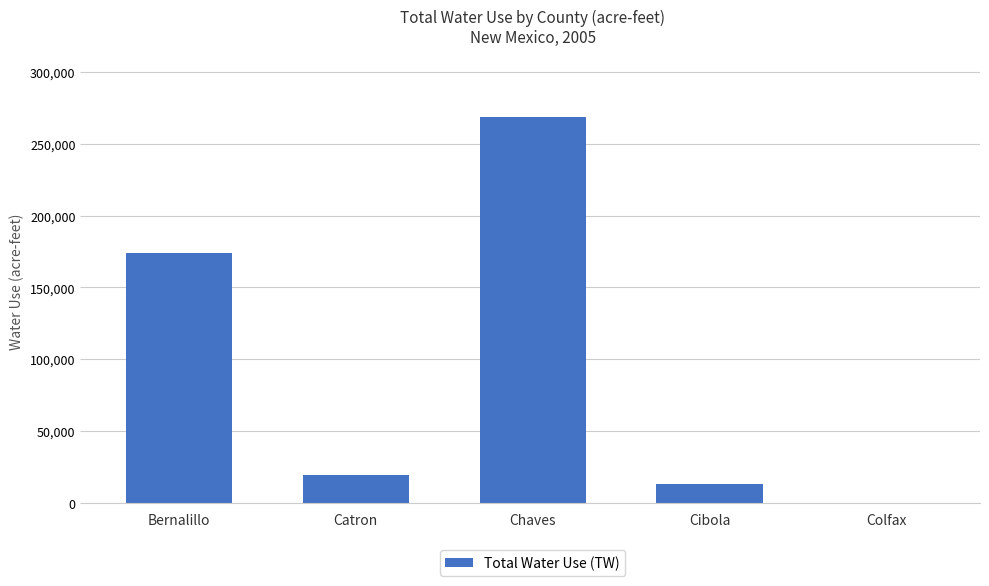

What is the sum of all values?

475639